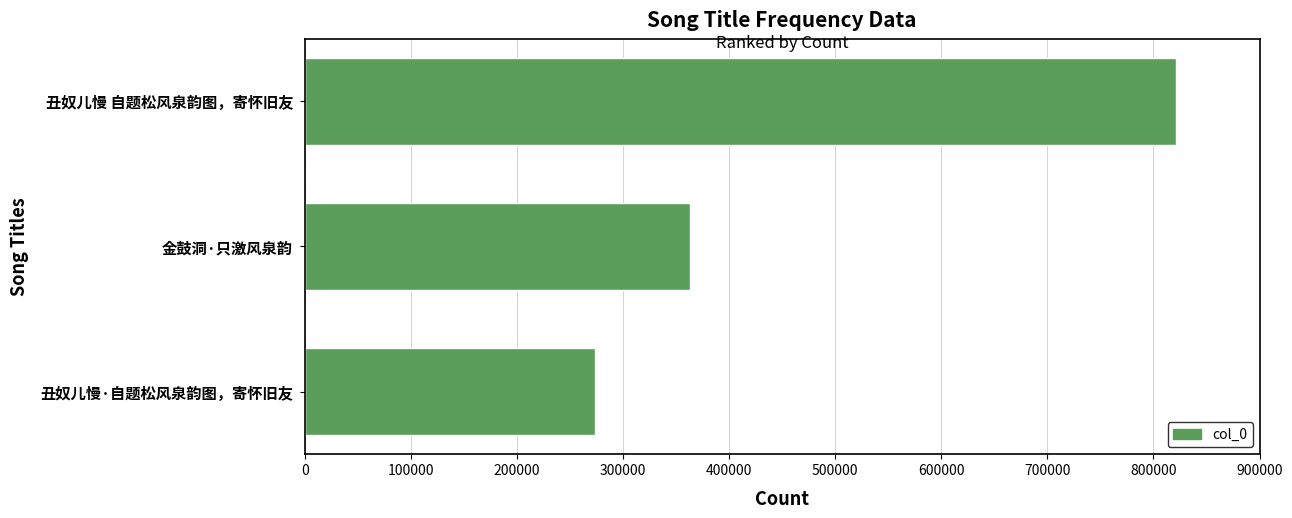

What is the label of the 1st bar from the bottom?

丑奴儿慢·自题松风泉韵图，寄怀旧友